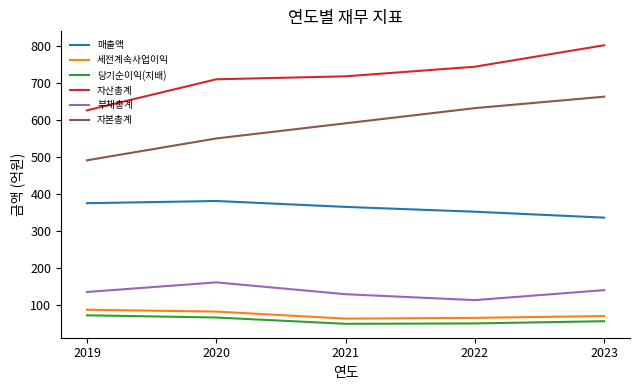

What is the minimum value for 당기순이익(지배)?

48